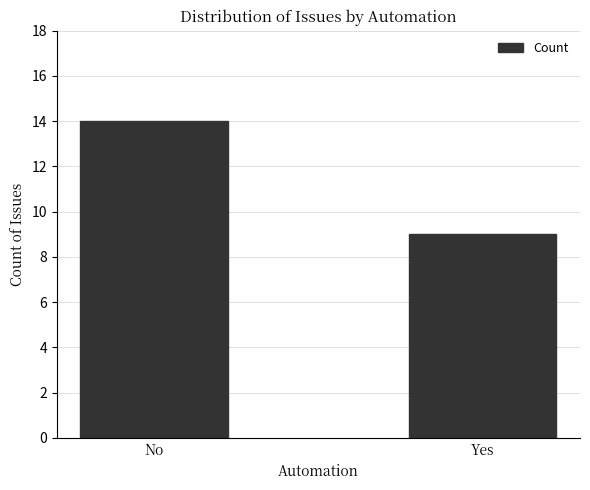

Rank the categories by value from highest to lowest.

No, Yes